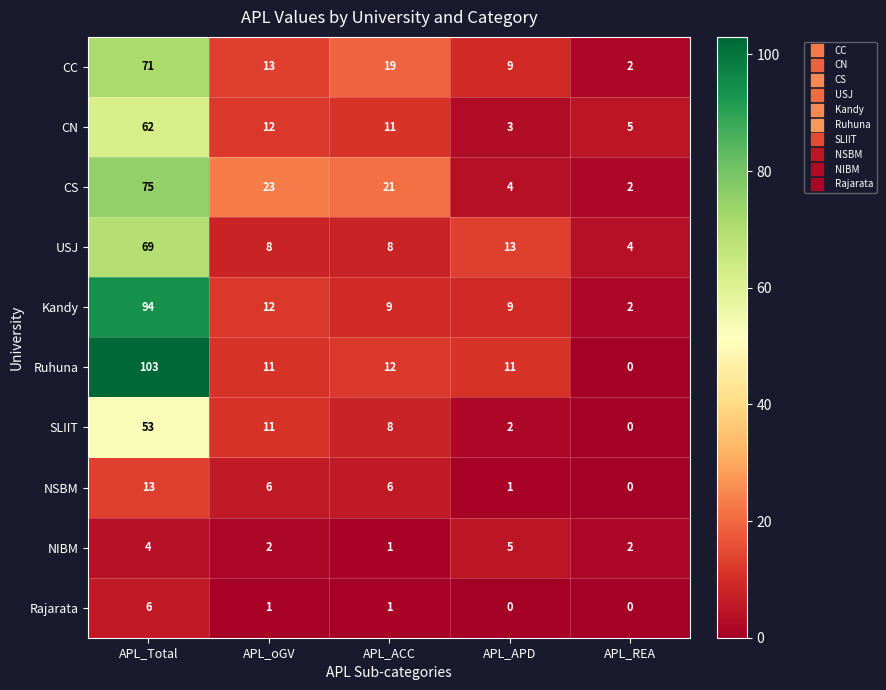

True or false: SLIIT has a value of 5 at APL_ACC.

False